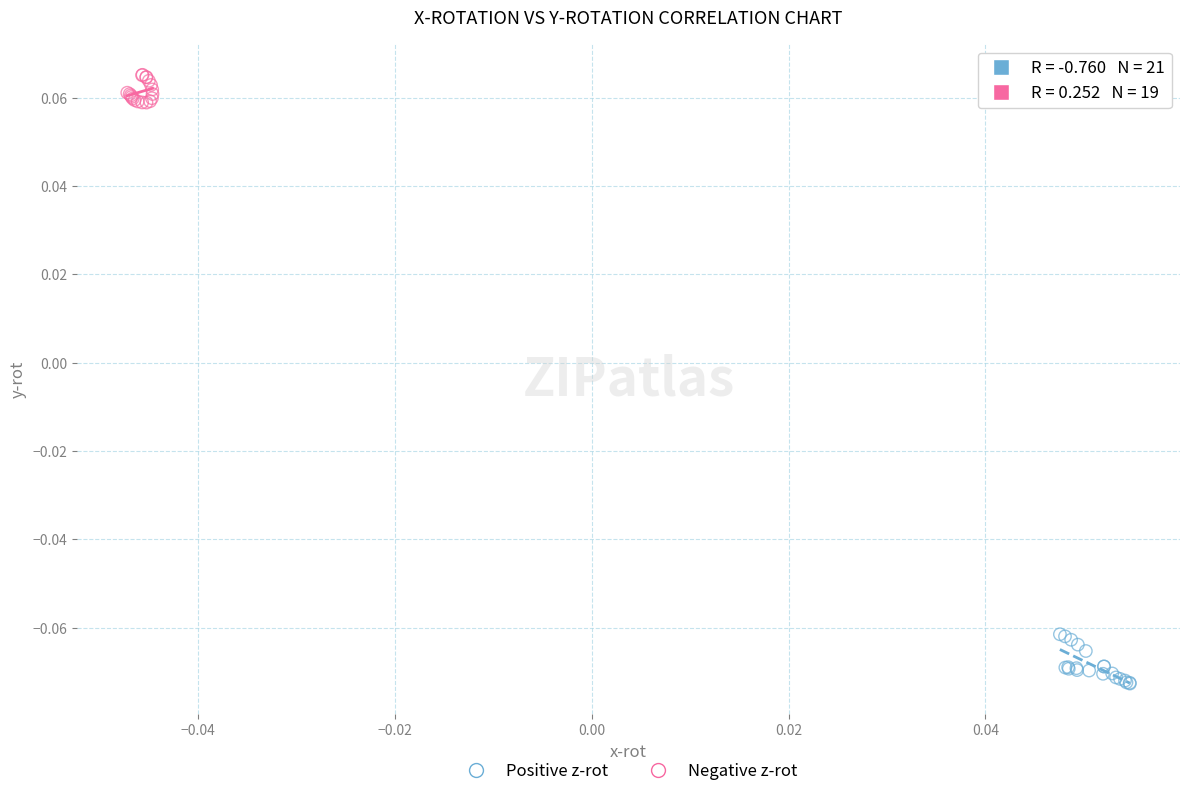

Which series reaches the minimum Y coordinate?

Positive z-rot